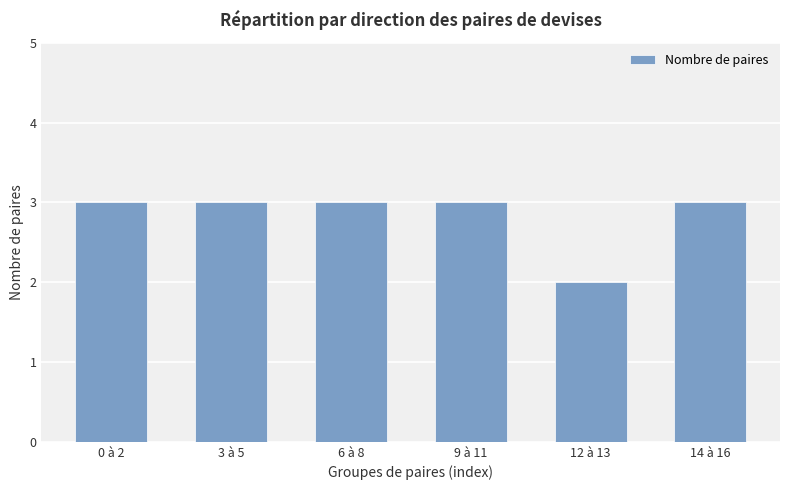

What is the maximum value shown in the chart?

3